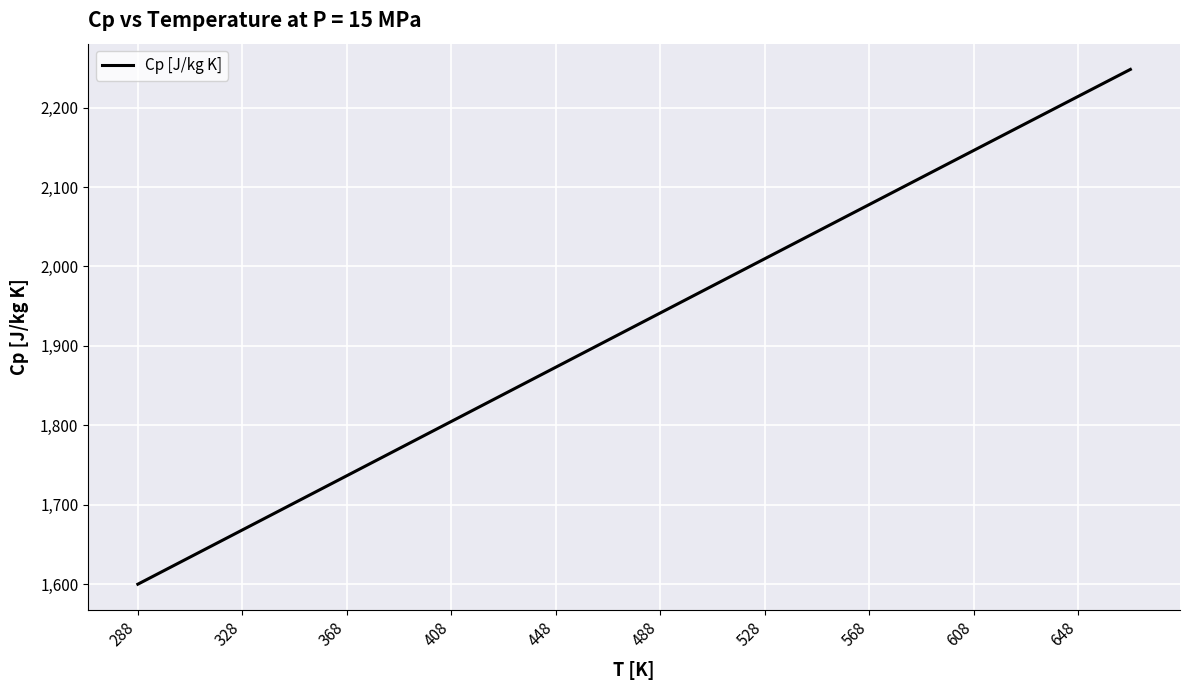

How many categories are shown in the chart?

39